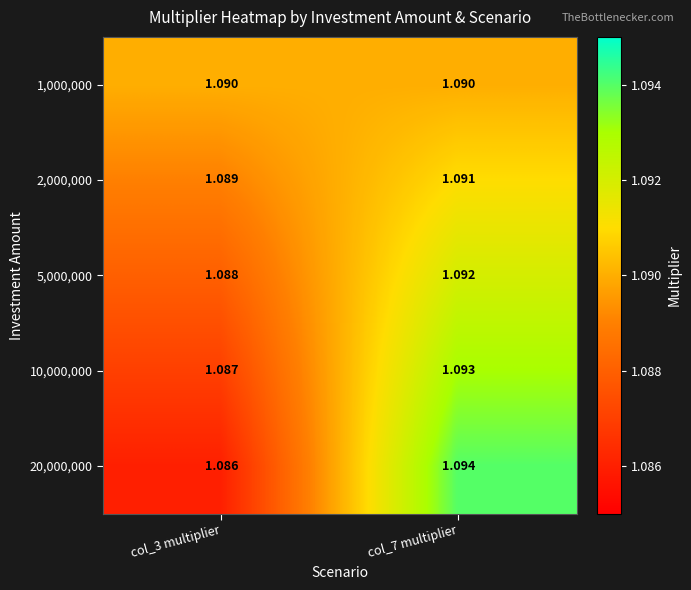

Is the value of 1,000,000 at col_3 multiplier greater than the value of 2,000,000 at col_7 multiplier?

No